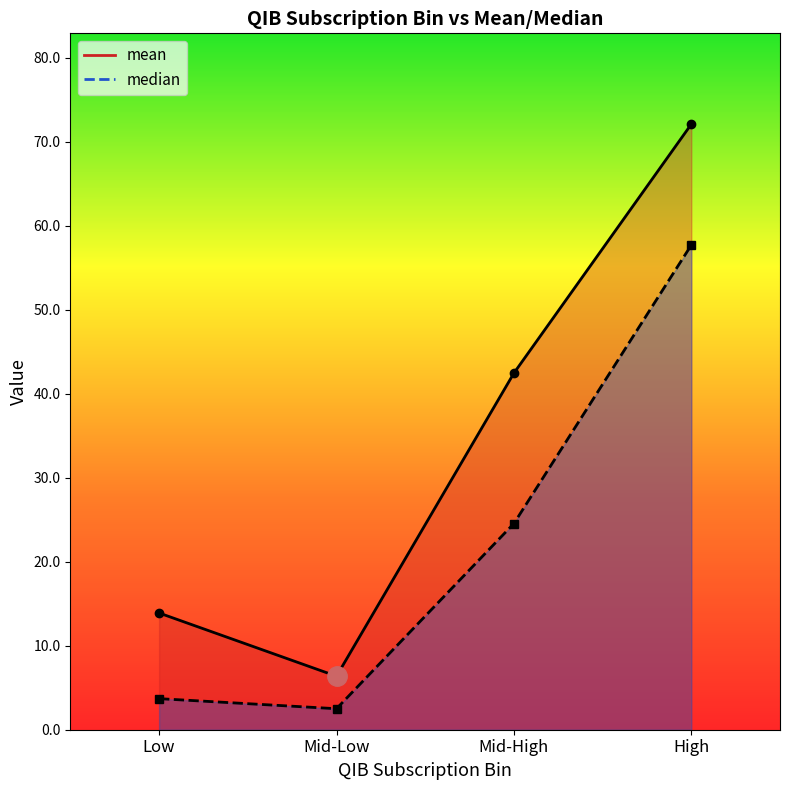

Reading right to left, extract all data points from this chart.

mean: 72.1	42.5	6.4	13.9
median: 57.7	24.6	2.5	3.7